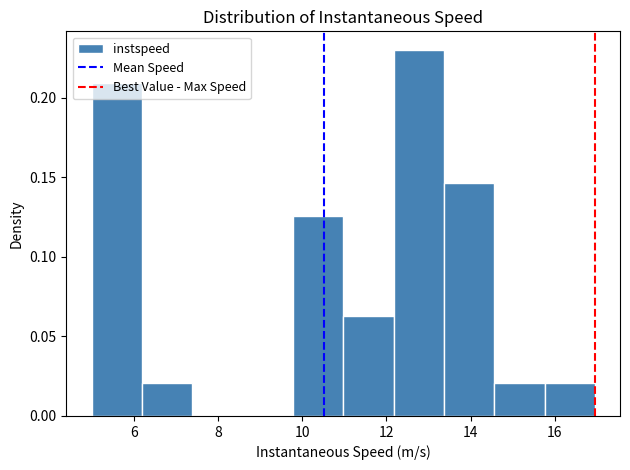

Reading left to right, list every bar in this chart as the range it spans on the x-axis followed by its height. Neither the bar edges nor the heights are printed on the chart, so give them approximately, as read against the axes.

5.0 to 6.2: 0.210
6.2 to 7.4: 0.020
7.4 to 8.6: 0
8.6 to 9.8: 0
9.8 to 11.0: 0.125
11.0 to 12.2: 0.065
12.2 to 13.4: 0.230
13.4 to 14.6: 0.145
14.6 to 15.8: 0.020
15.8 to 17.0: 0.020